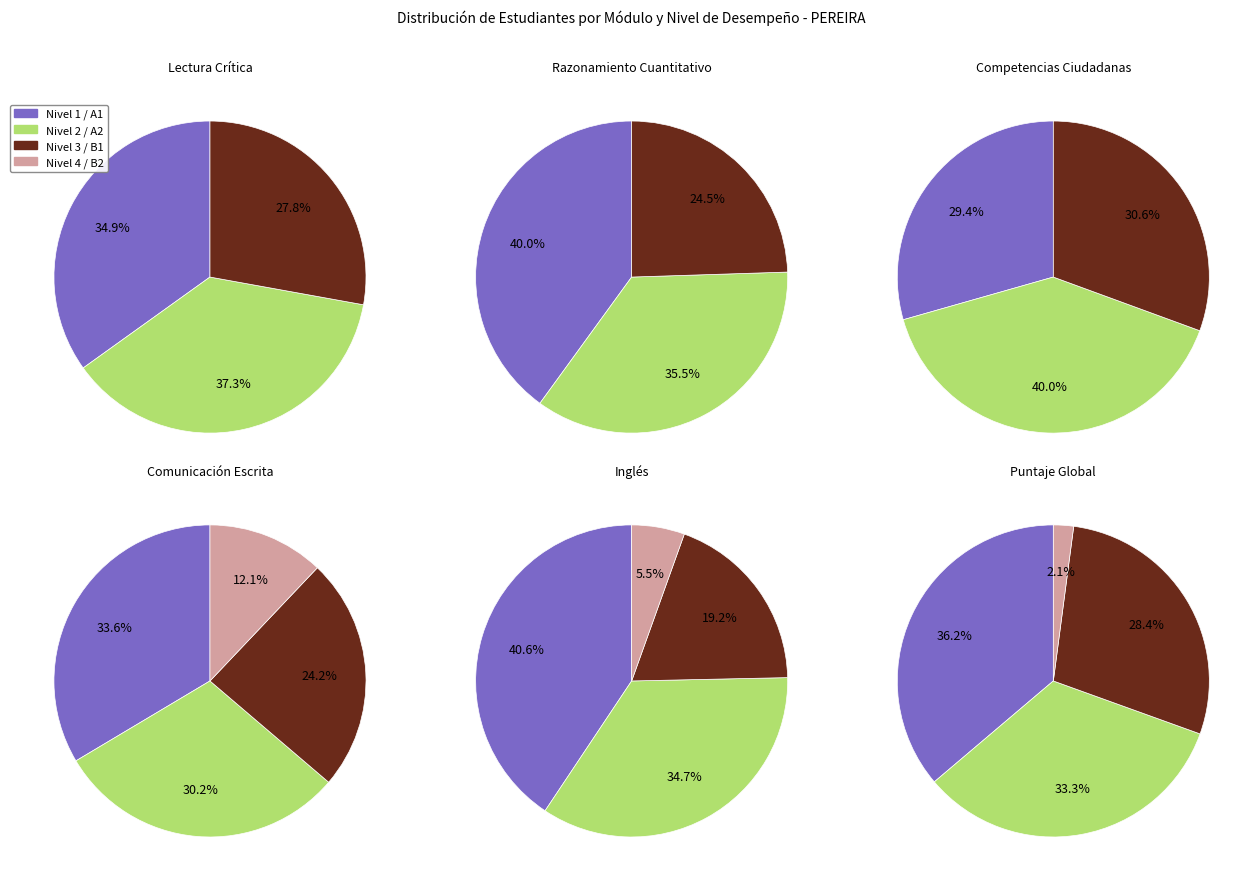

To the nearest percent, what is the difference between the 2 and B2 slice percentages?

25%